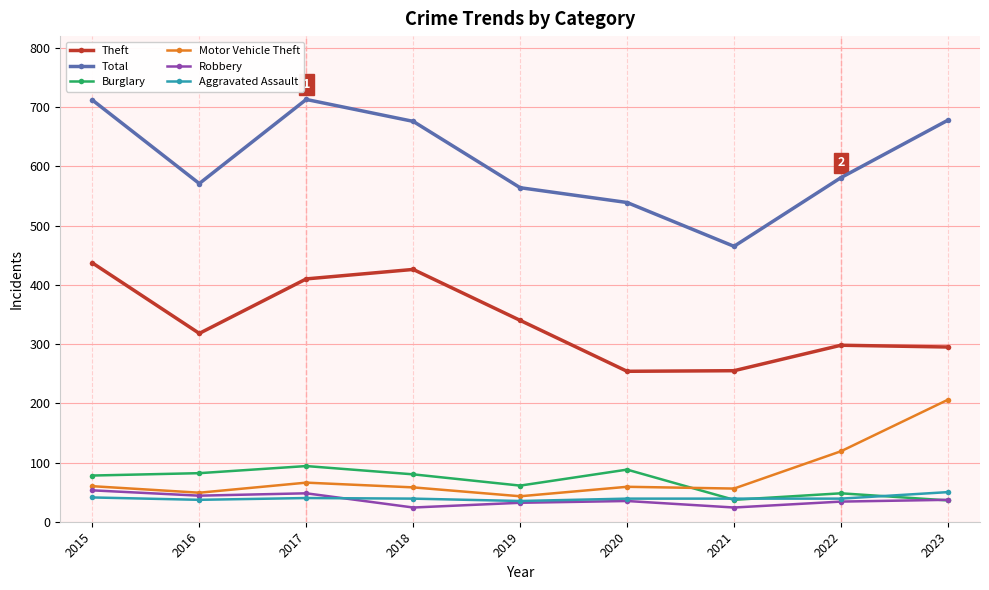

What is the total value across all series at 2016?

1101